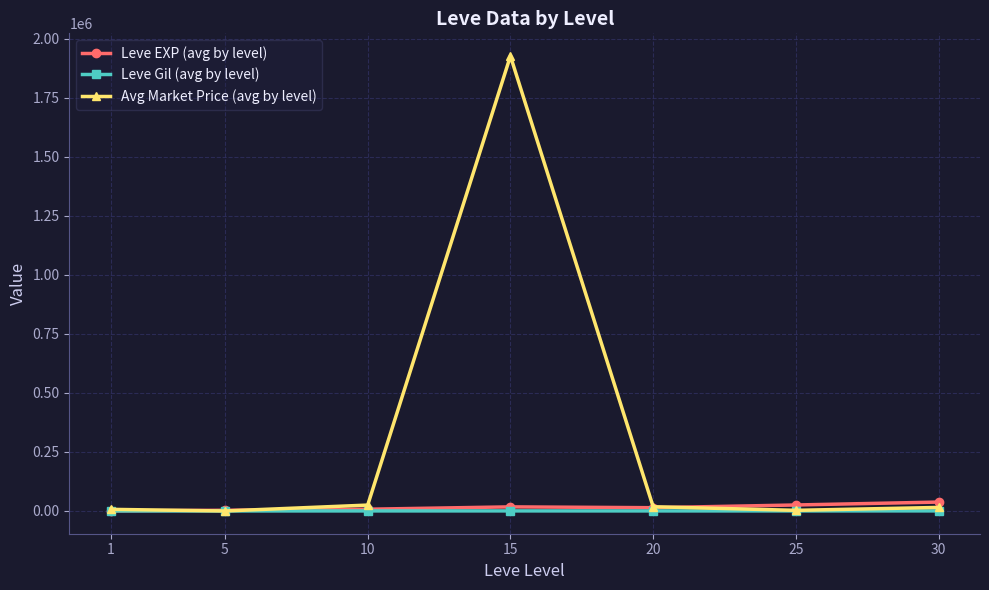

Which category has the highest value in the Avg Market Price (avg by level) series?

15